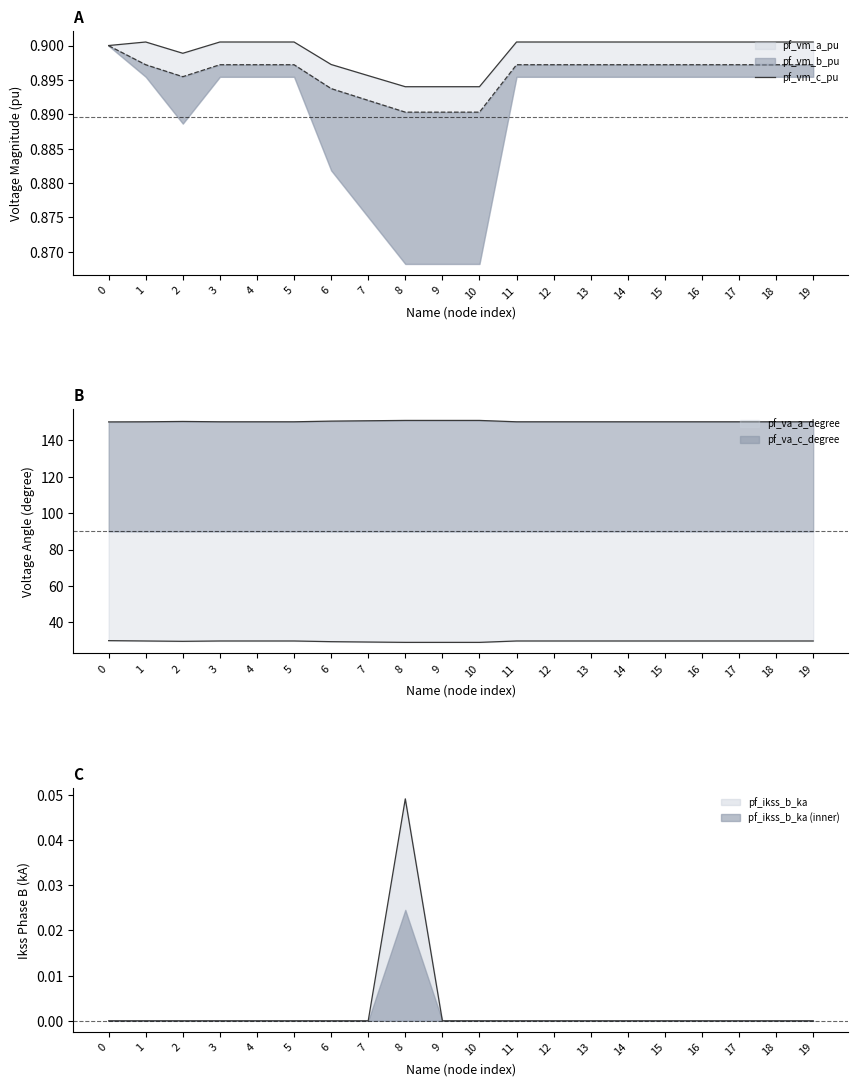

The value at 17 is 0.9. True or false?

True